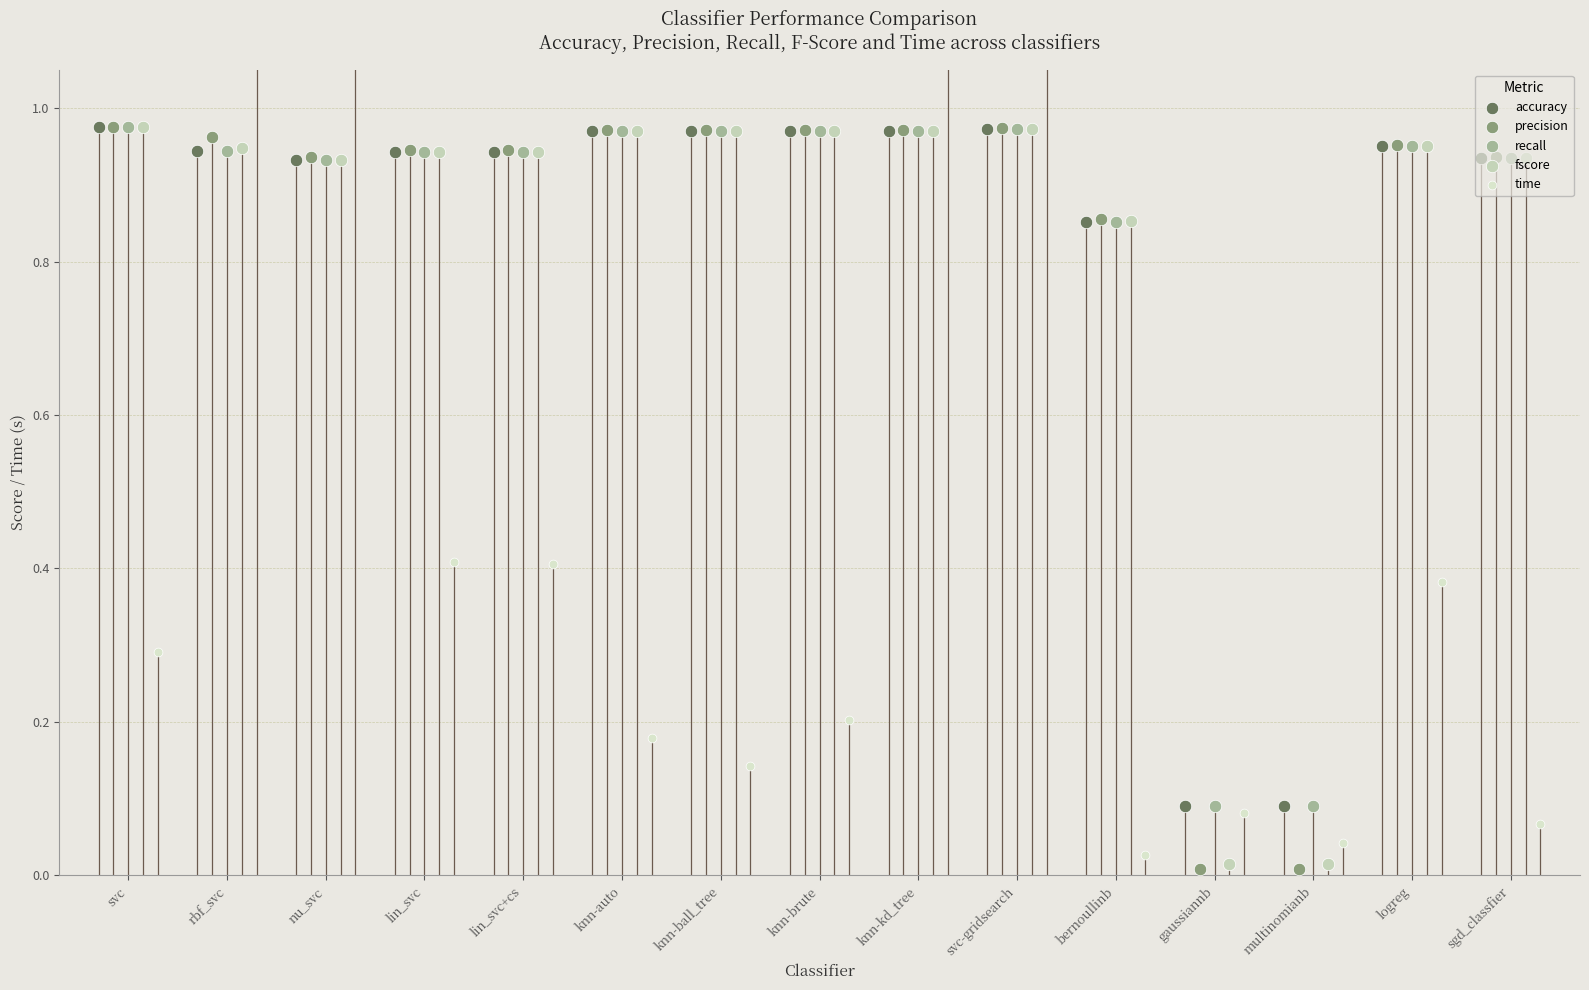

Is the value of recall at multinomianb greater than the value of fscore at multinomianb?

Yes